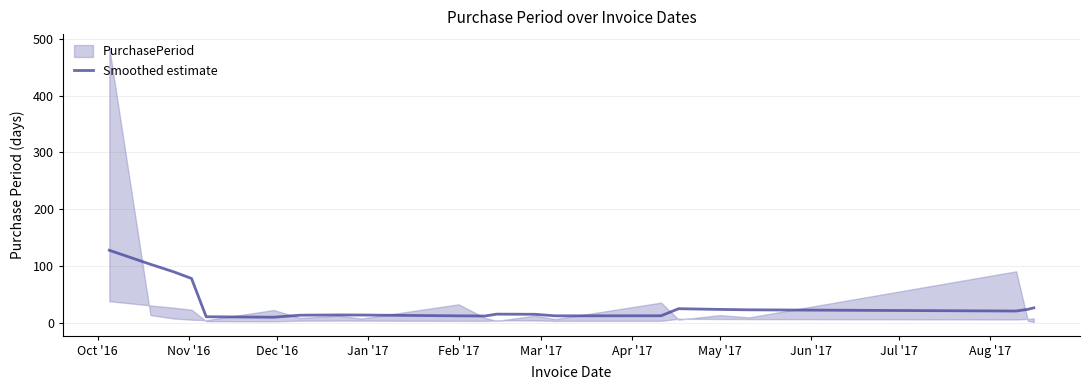

What is the difference between the maximum and minimum values?

117.7